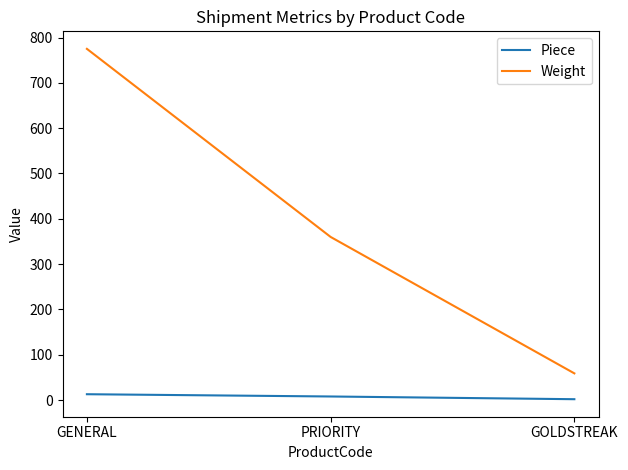

Does the chart have visible grid lines?

No